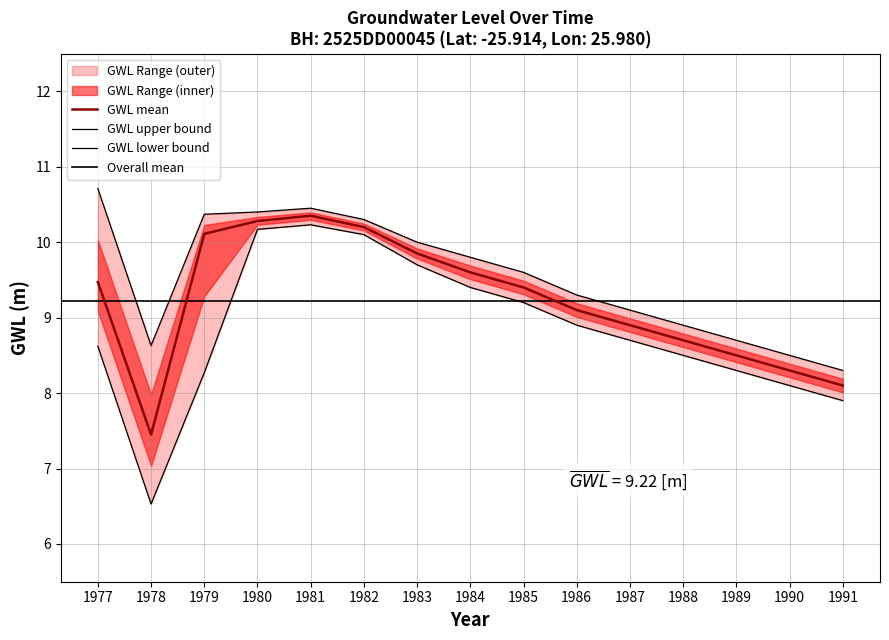

What is the value of the GWL_mean point at the 3rd from the left?

10.1